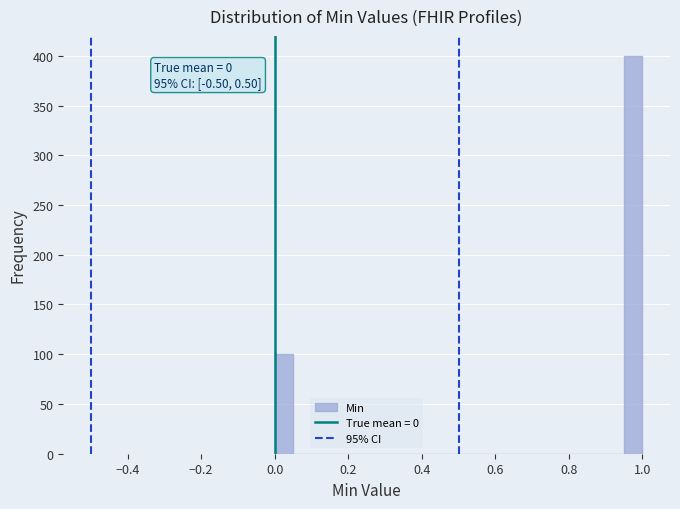

Around what value on the x-axis is the tallest bar? Give the approximate position of its centre, as read against the axis.

0.98